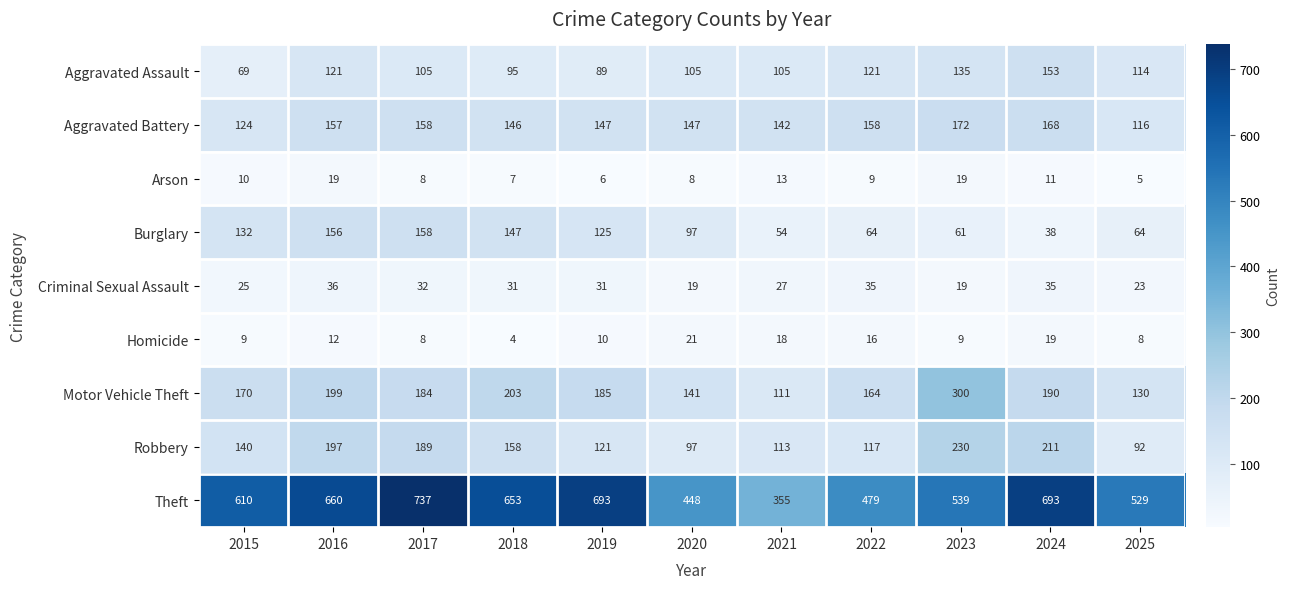

What is the difference between the highest and lowest values at 2023?

530